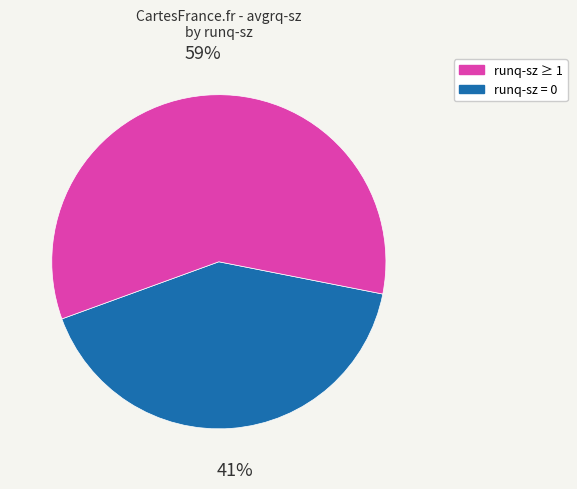

To the nearest percent, what is the average slice percentage?

50%